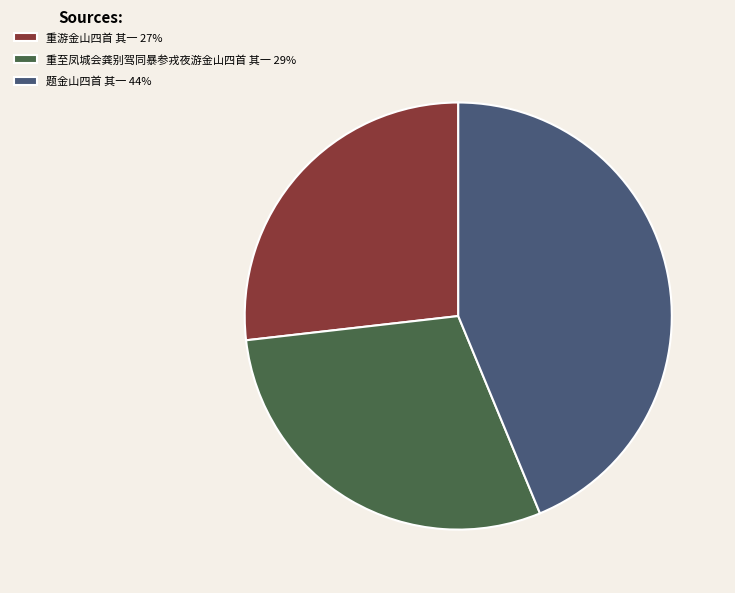

Do 重游金山四首 其一 27% and 重至凤城会龚别驾同暴参戎夜游金山四首 其一 29% together represent more than half of the pie?

Yes